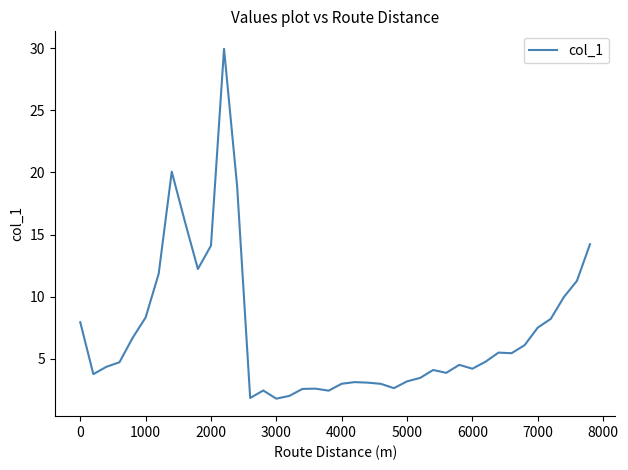

How many lines are shown in the chart?

1